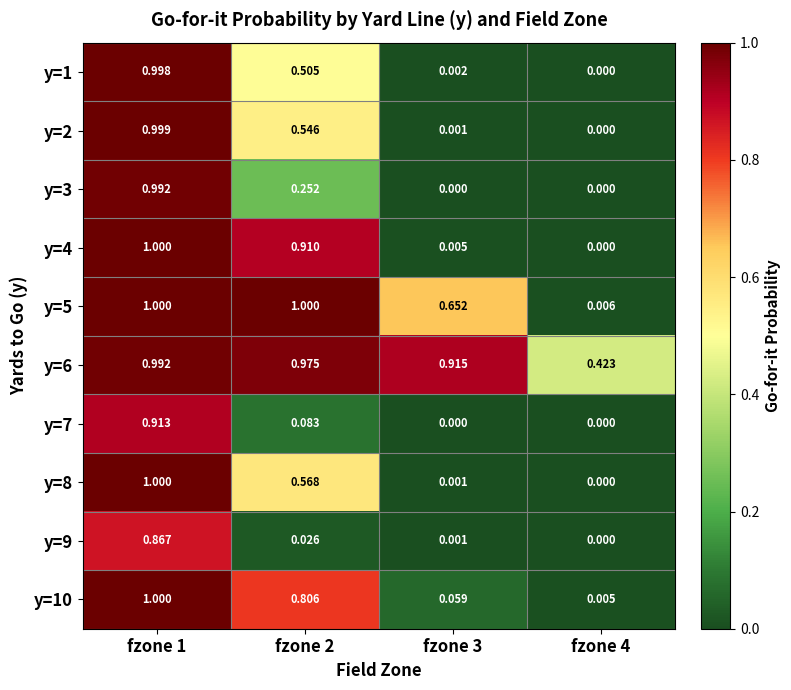

Is the value of y=2 at fzone 2 greater than the value of y=9 at fzone 2?

Yes